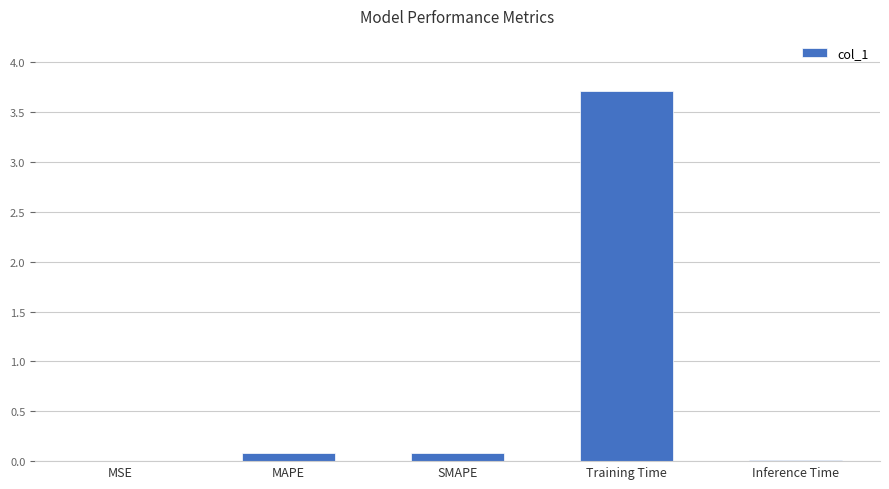

Are the bars horizontal?

No